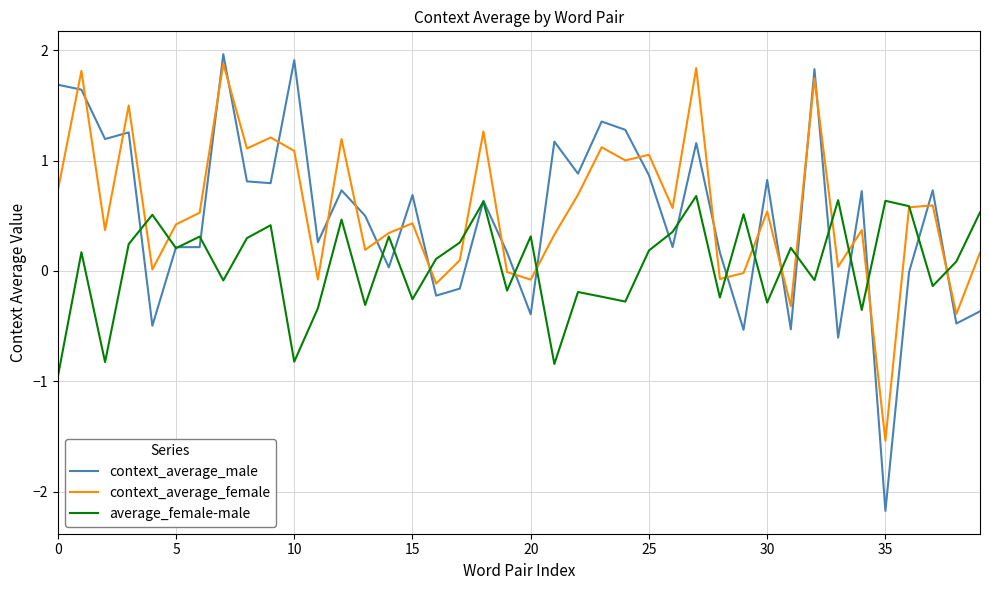

Which series has the widest spread of values?

context_average_male